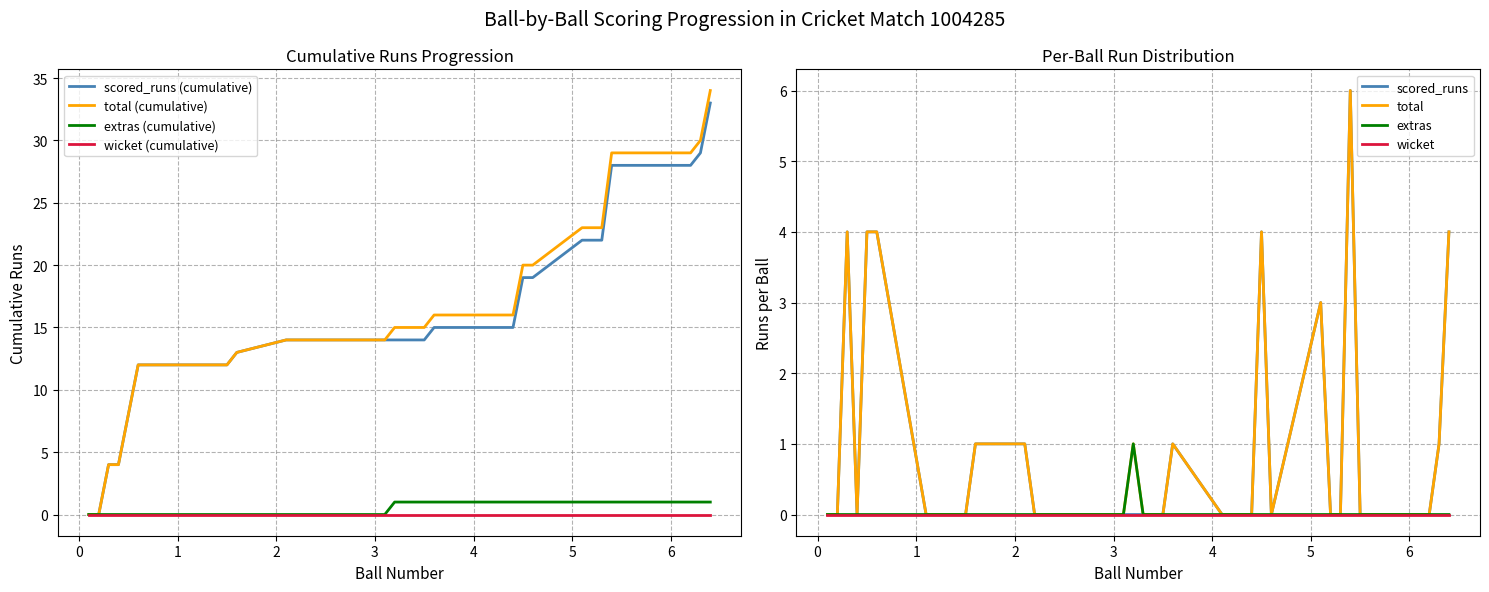

Between 0.2 and 1.6, which series saw the biggest shift?

scored_runs